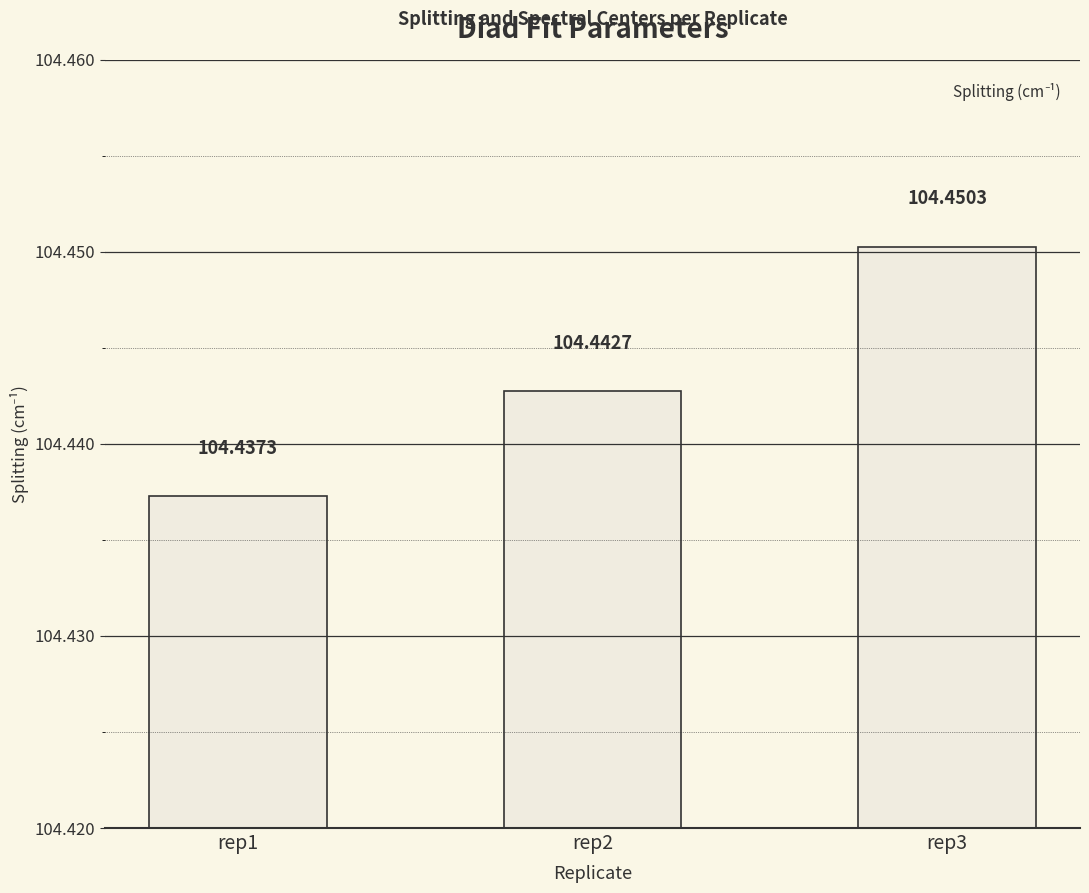

Reading left to right, list all the values displayed in this chart.

rep1=104.4	rep2=104.4	rep3=104.5